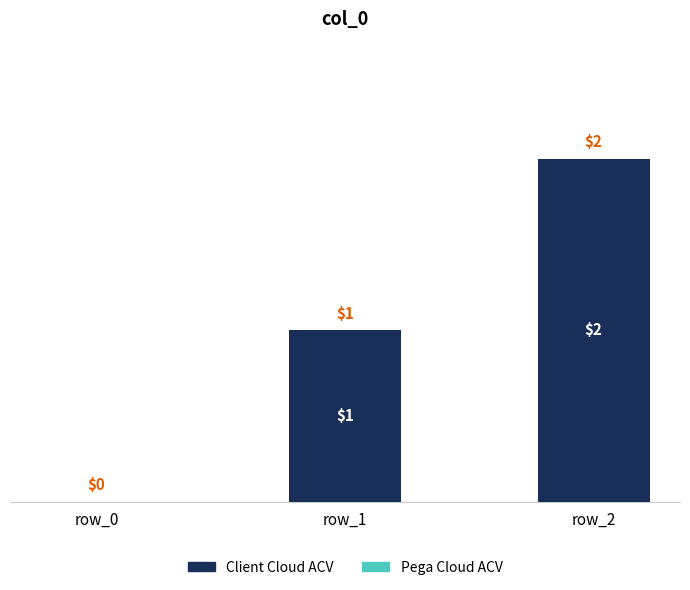

Where is the data nearest to the value 1?

row_1